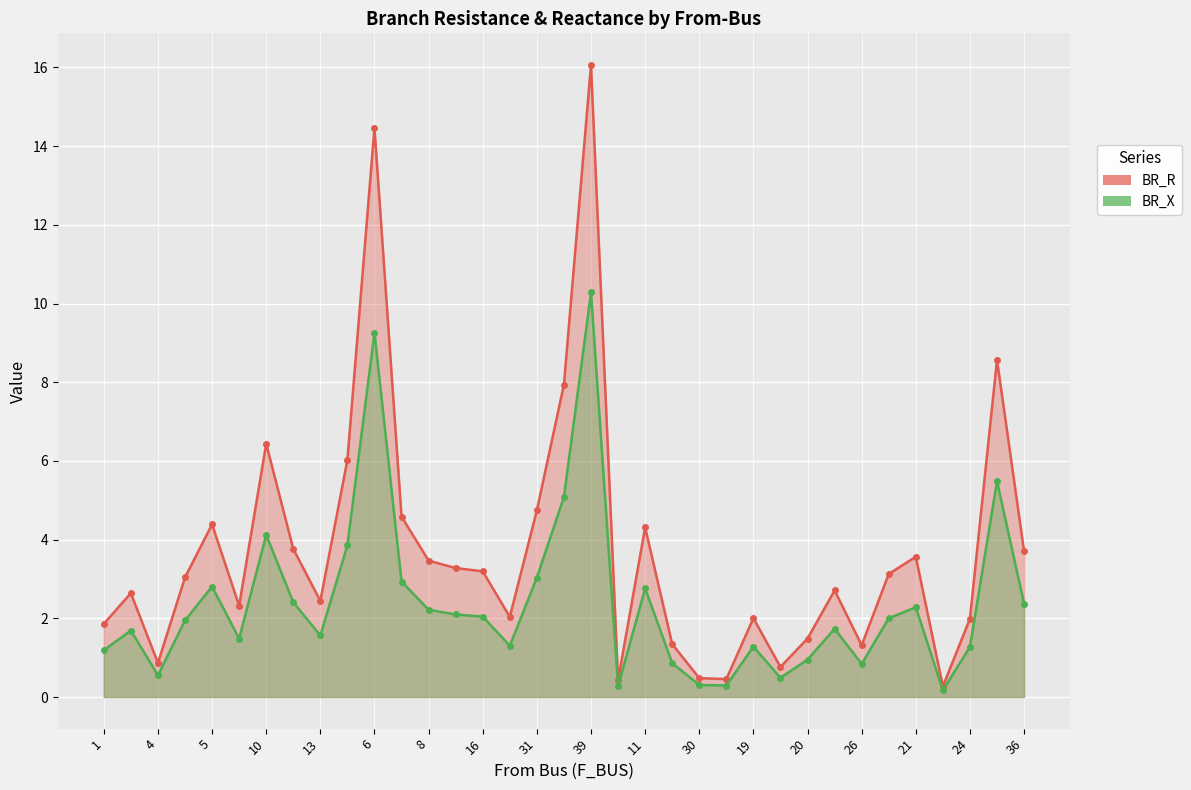

What is the value of the BR_R point at the 28th from the left?

2.7